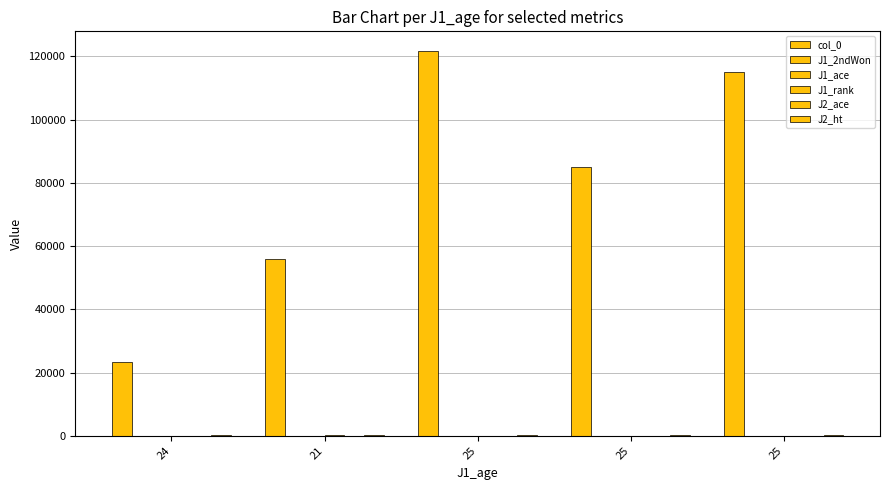

The J1_ace series shows 3 at 21. True or false?

False